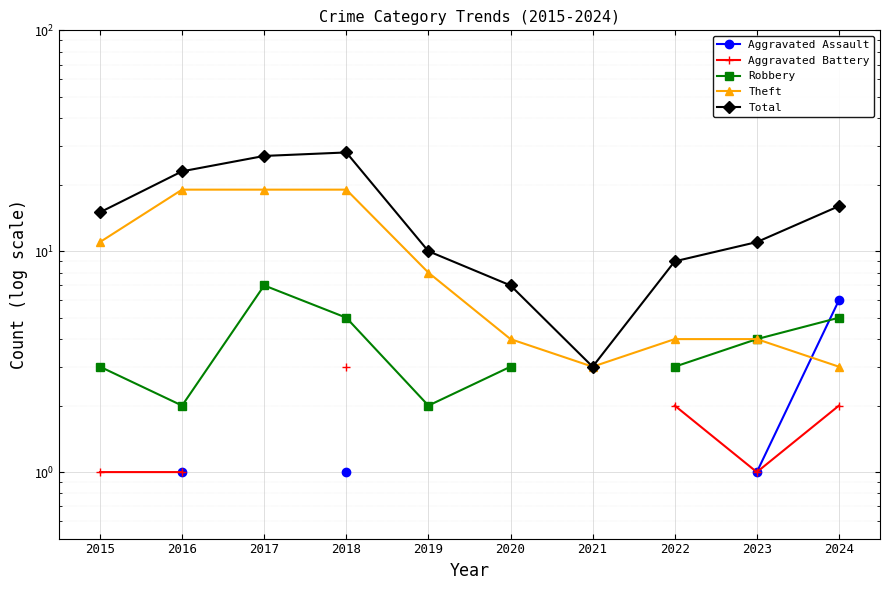

Which series has the largest total across all categories?

Total